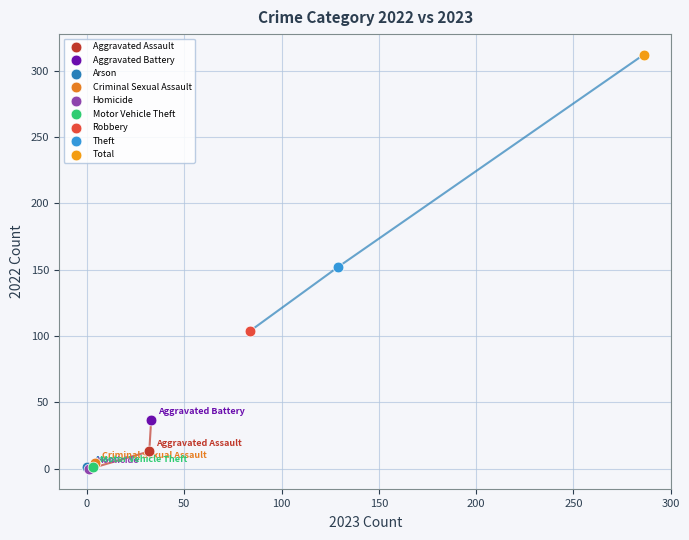

Which series contains the highest Y value?

Total